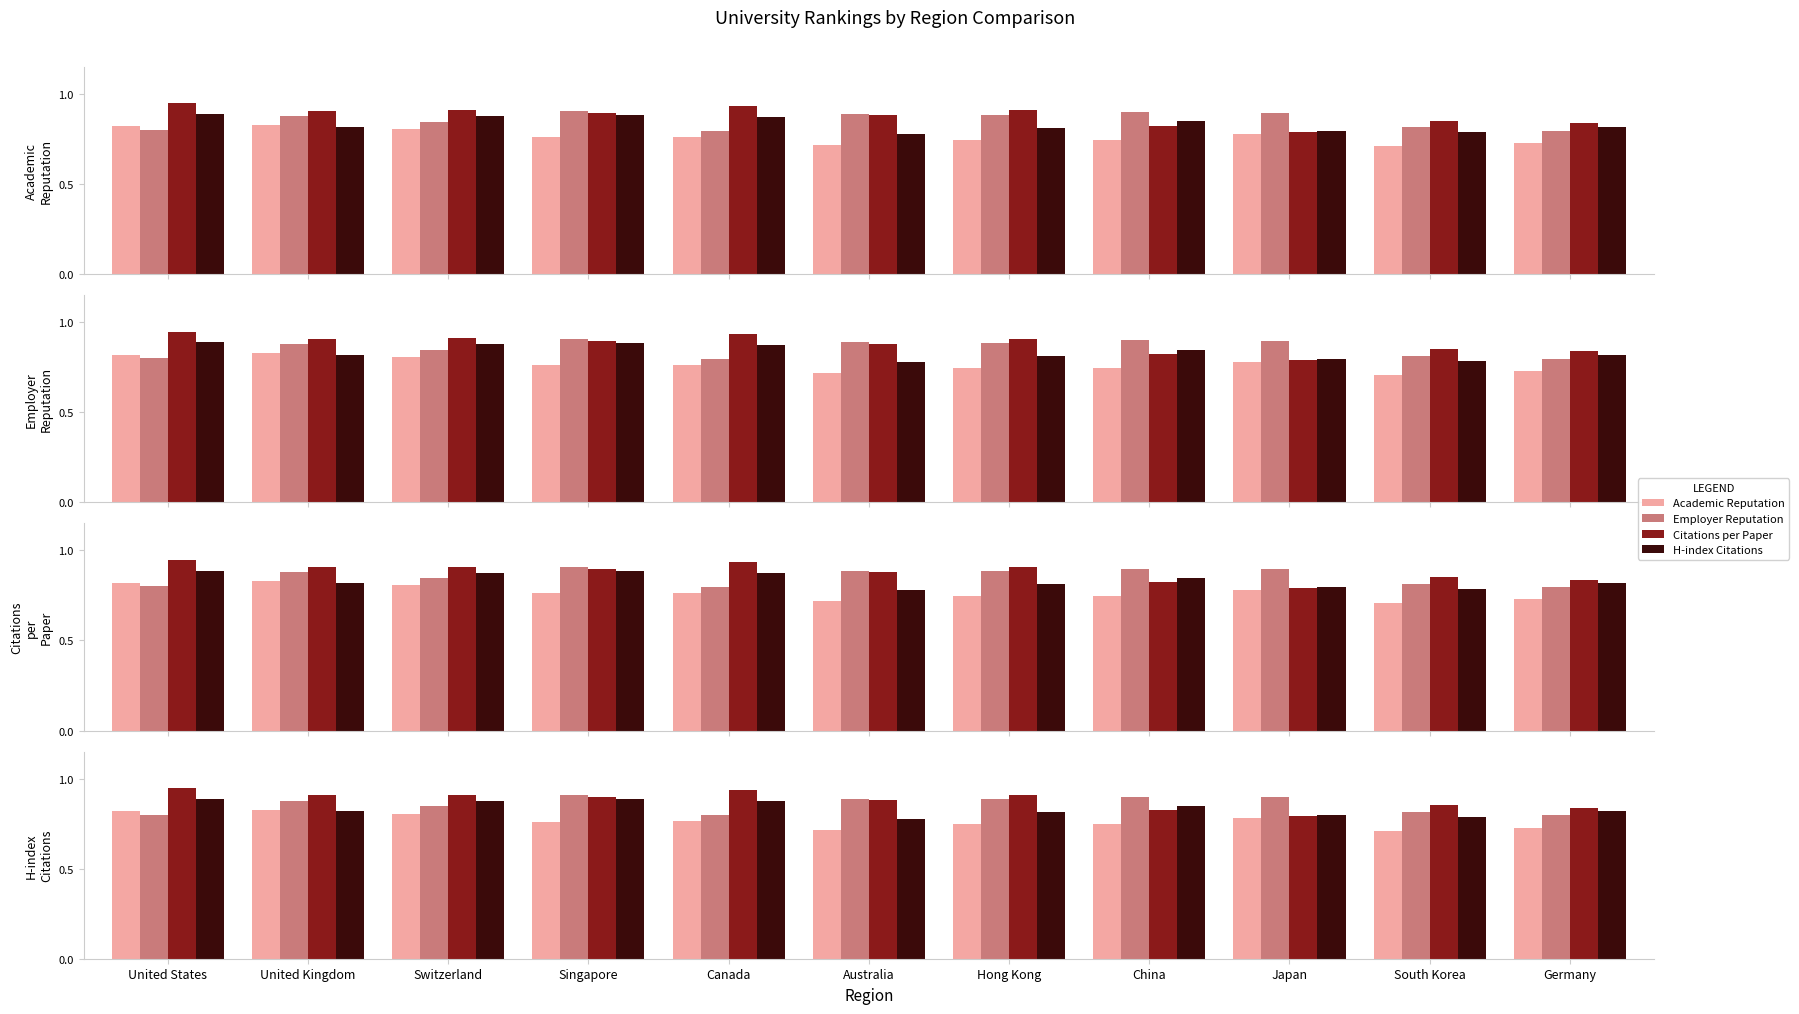

What is the total value across all series at Switzerland?

3.4